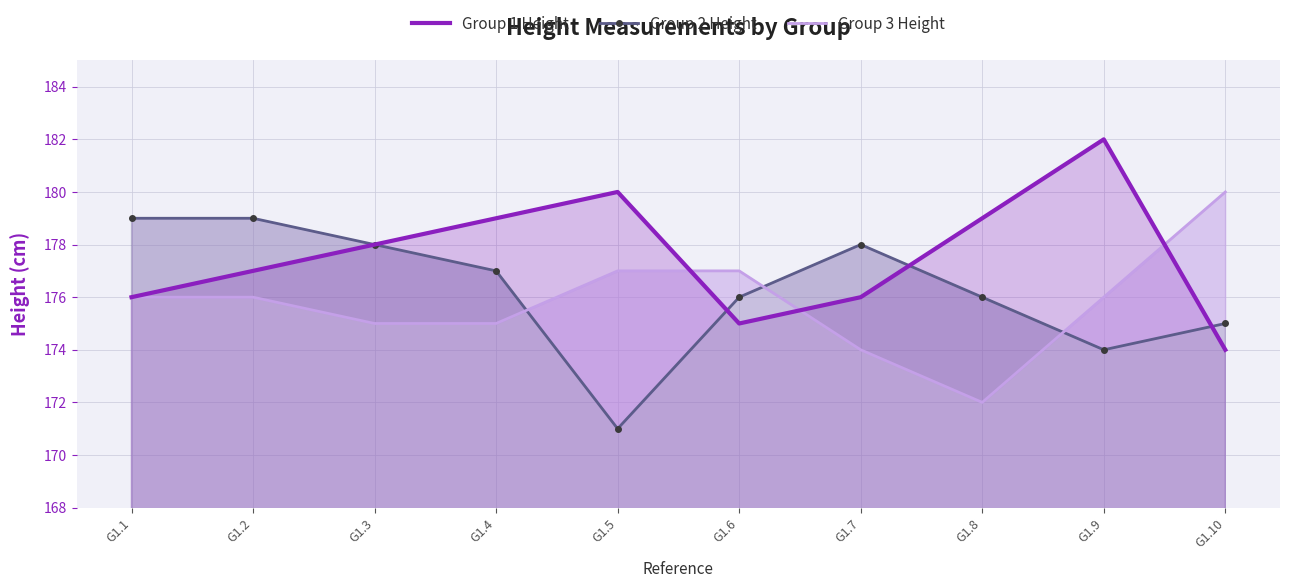

True or false: Group 3 Height has a value of 311 at G1.4.

False